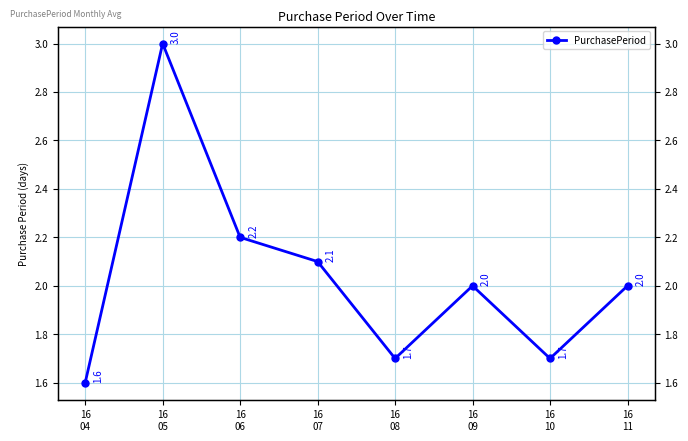

How many values are below 2?

3